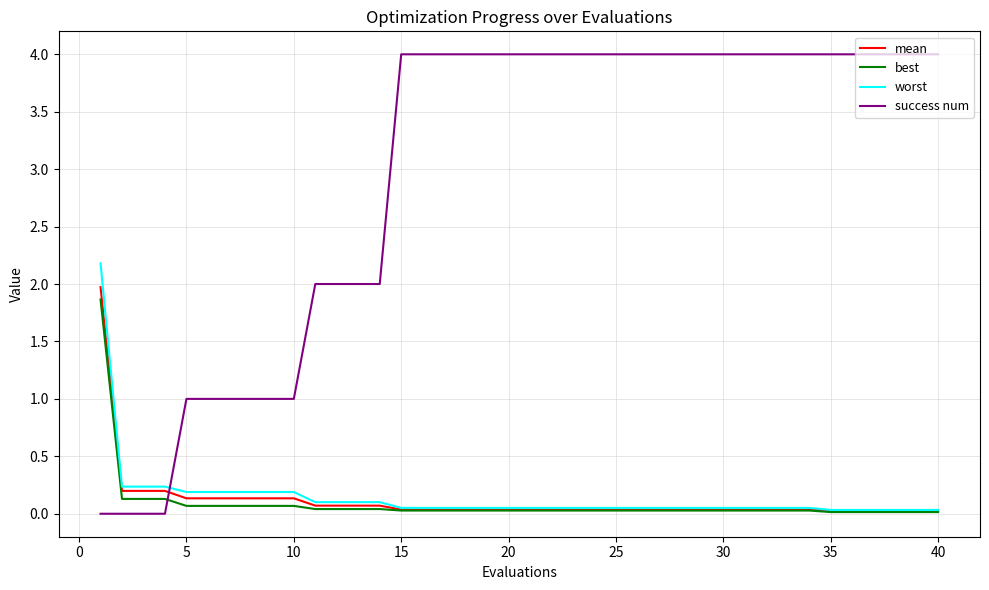

After their last crossing, which series has the higher values: success num or mean?

success num